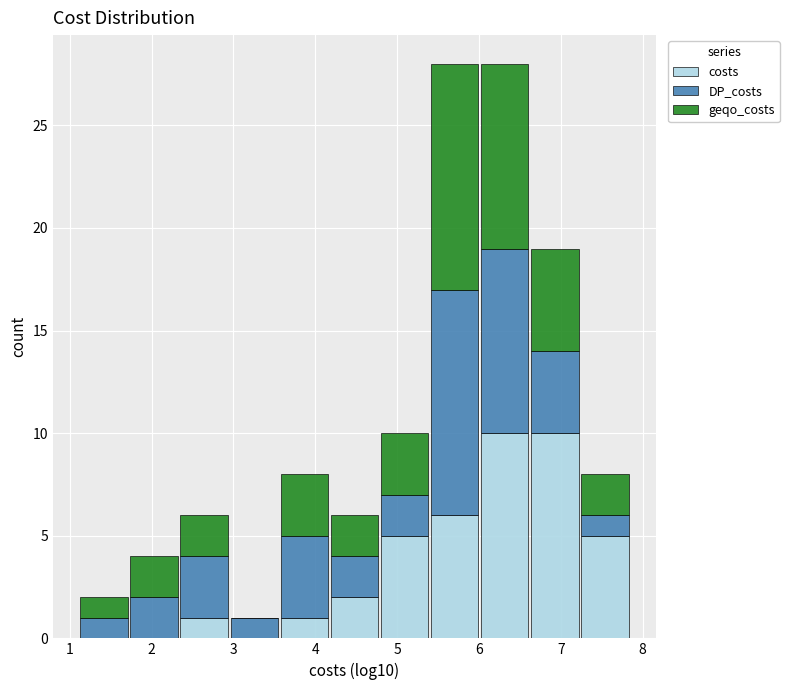

Reading left to right, transcribe this chart: for each stacked bar, give the range it covers on the x-axis and its total height. Neither the bar edges nor the heights are printed on the chart, so give them approximately, as read against the axes.

1.1 to 1.7: 2
1.7 to 2.3: 4
2.3 to 2.9: 6
2.9 to 3.6: 1
3.6 to 4.2: 8
4.2 to 4.8: 6
4.8 to 5.4: 10
5.4 to 6.0: 28
6.0 to 6.6: 28
6.6 to 7.2: 19
7.2 to 7.8: 8